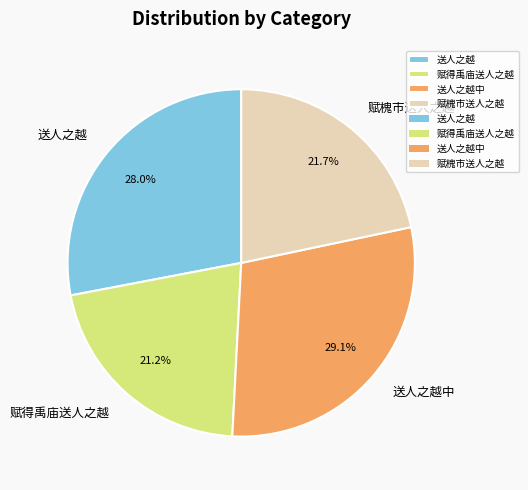

Is it true that 赋得禹庙送人之越 is 21% of the pie?

True